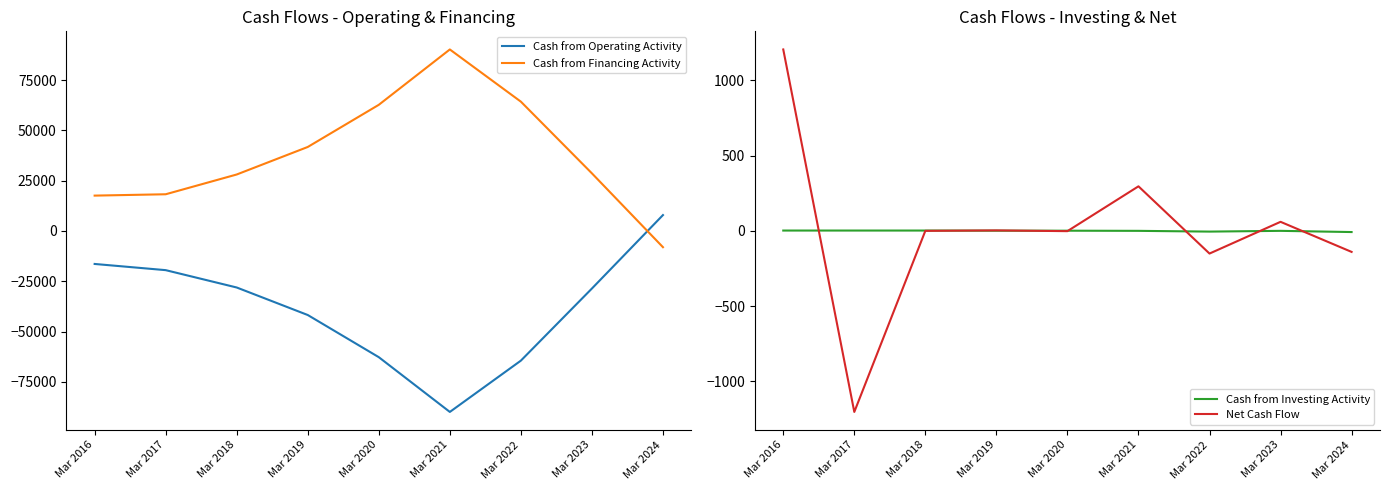

Where is the first local minimum for Net Cash Flow?

Mar 2017